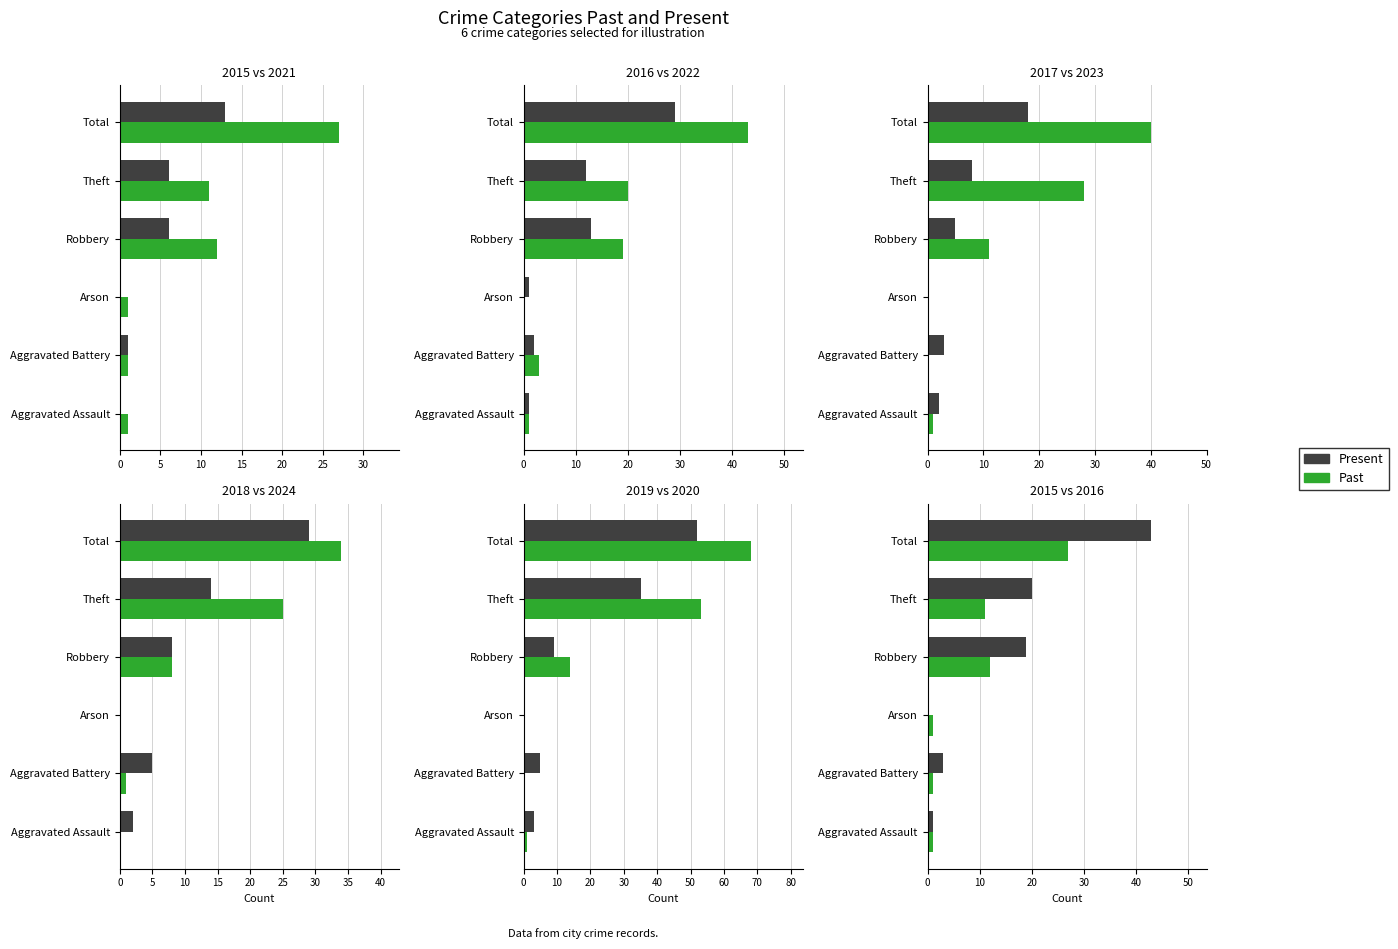

Where does the Present series first go above 19?

Theft